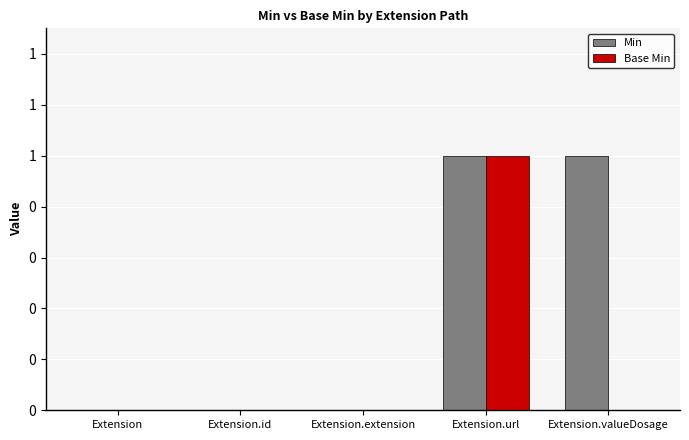

What is the difference between the maximum and minimum values in the Min series?

1